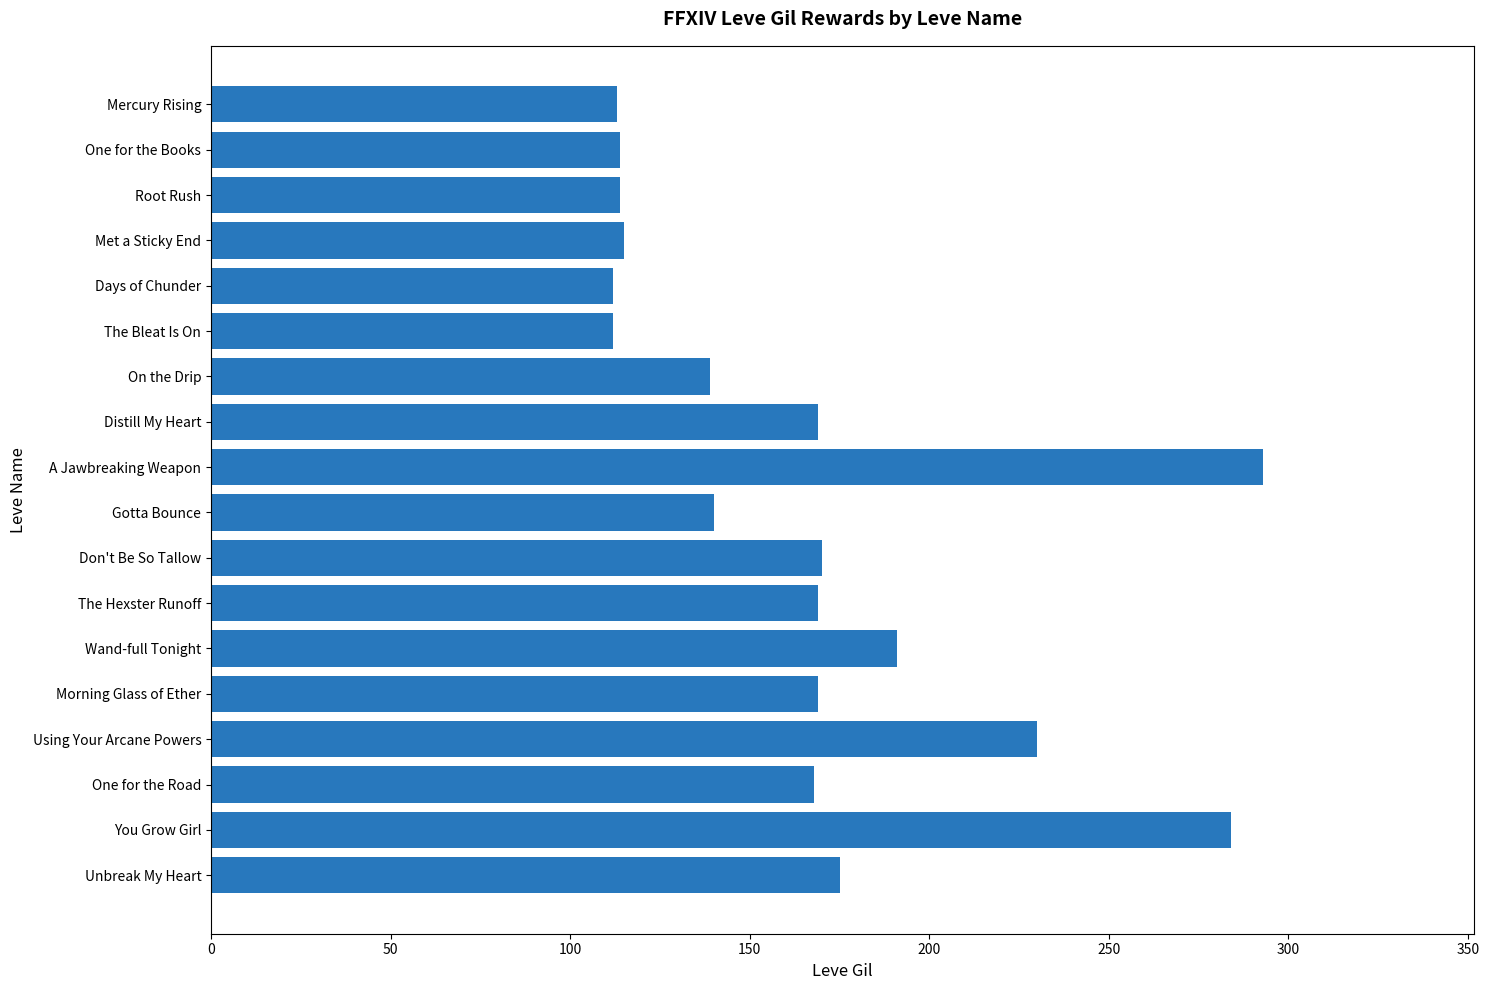

Which category has the highest value across all series?

A Jawbreaking Weapon